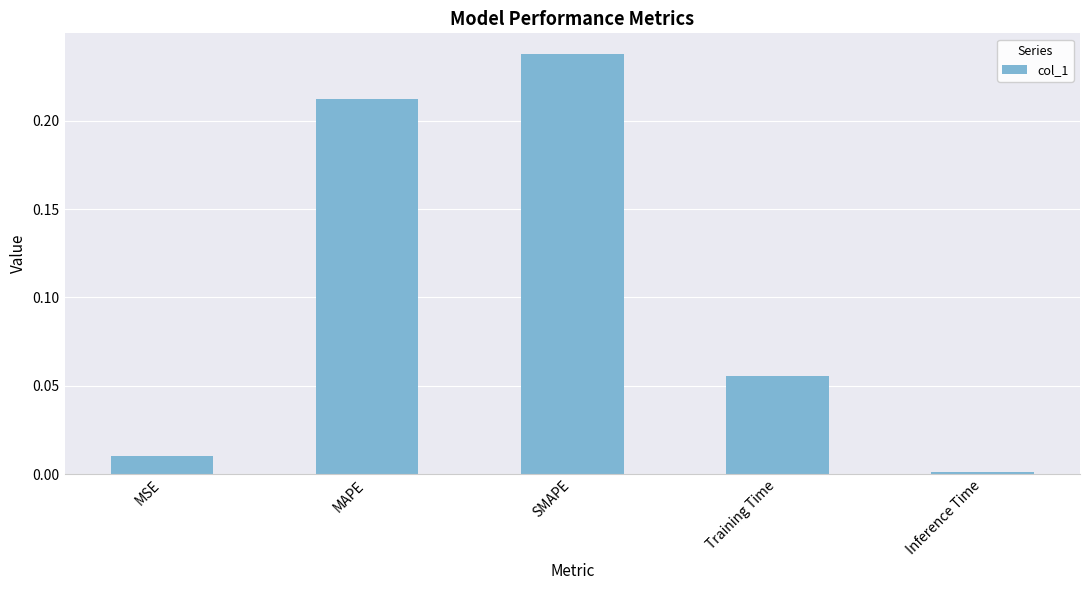

Rank the categories by value from highest to lowest.

SMAPE, MAPE, Training Time, MSE, Inference Time